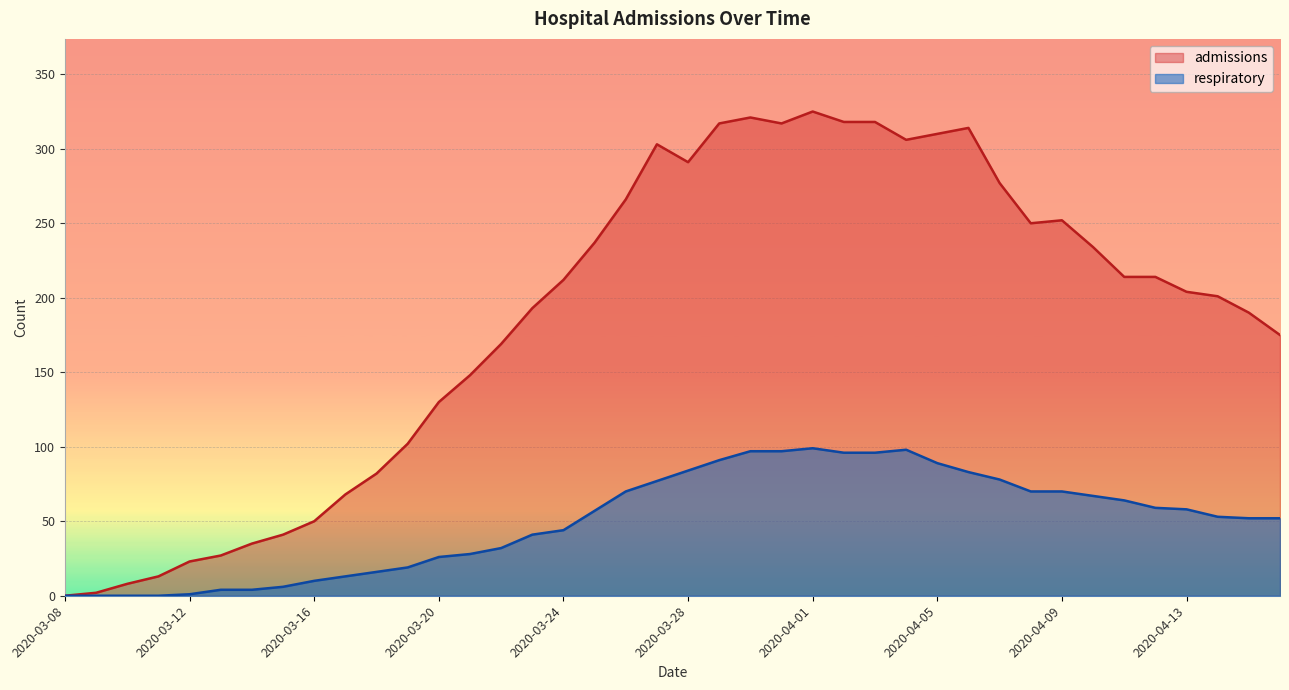

What is the label of the 3rd point from the left?

2020-03-10